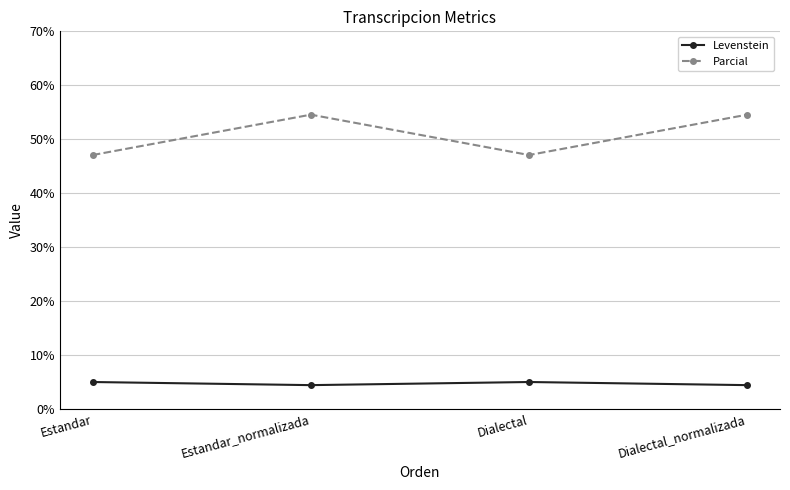

Reading left to right, extract all data points from this chart.

Levenstein: Estandar=5.0	Estandar_normalizada=4.4	Dialectal=5.0	Dialectal_normalizada=4.4
Parcial: Estandar=47.1	Estandar_normalizada=54.5	Dialectal=47.1	Dialectal_normalizada=54.5